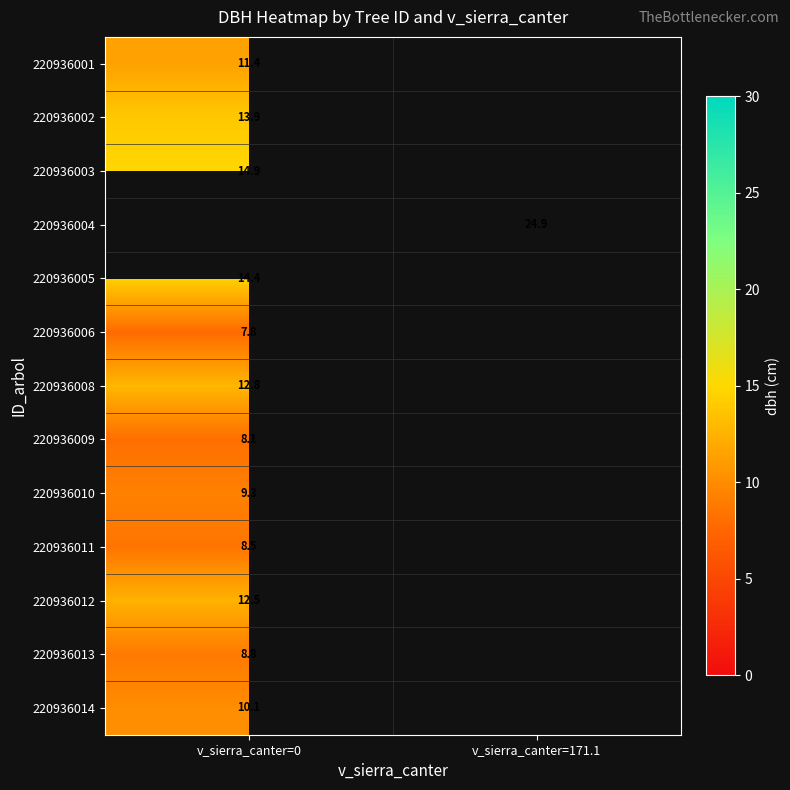

Count the number of data series in this chart.

13